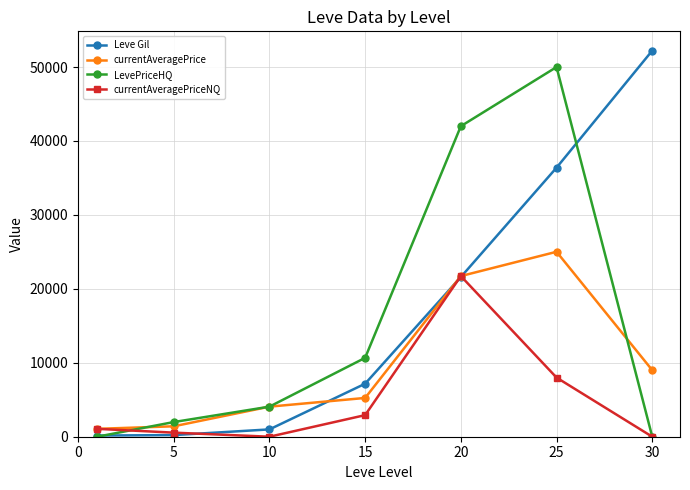

How many data points in currentAveragePriceNQ are above 1066?

4